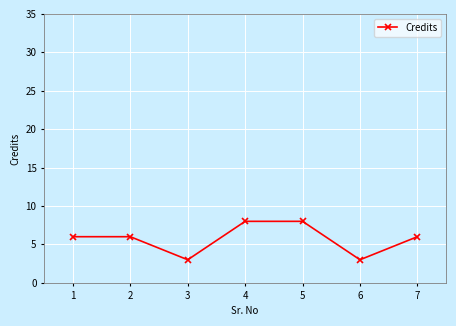

What is the smallest value displayed?

3